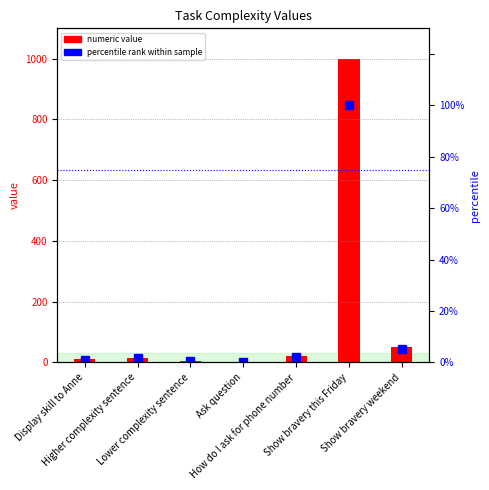

Reading left to right, list all the values displayed in this chart.

numeric value: 10.0	15.0	5.0	2.0	20.0	1000.0	50.0
percentile rank within sample: 1.0	1.5	0.5	0.2	2.0	100.0	5.0